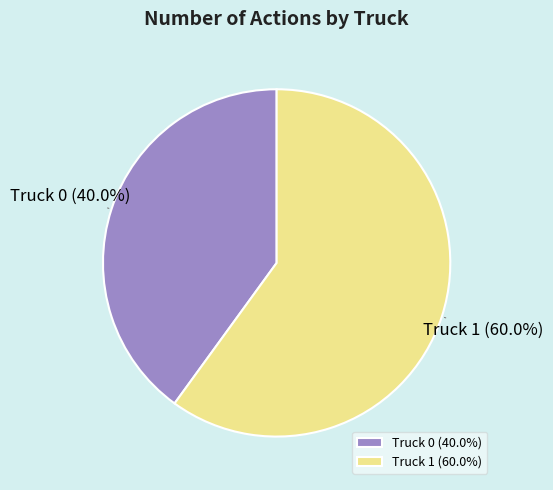

Combined, what portion of the pie is Truck 0 and Truck 1?

100.0%